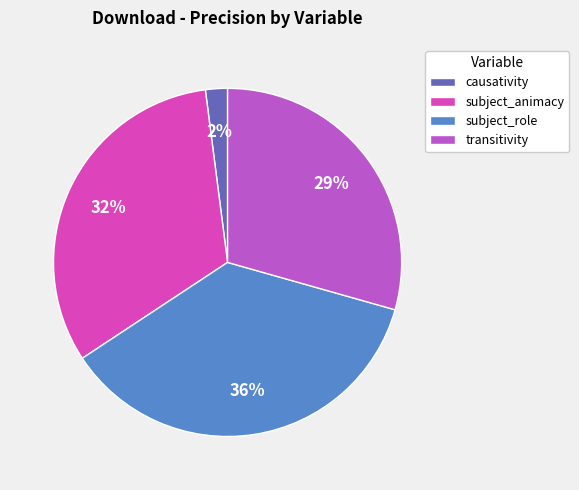

What is the smallest slice in the pie chart?

causativity